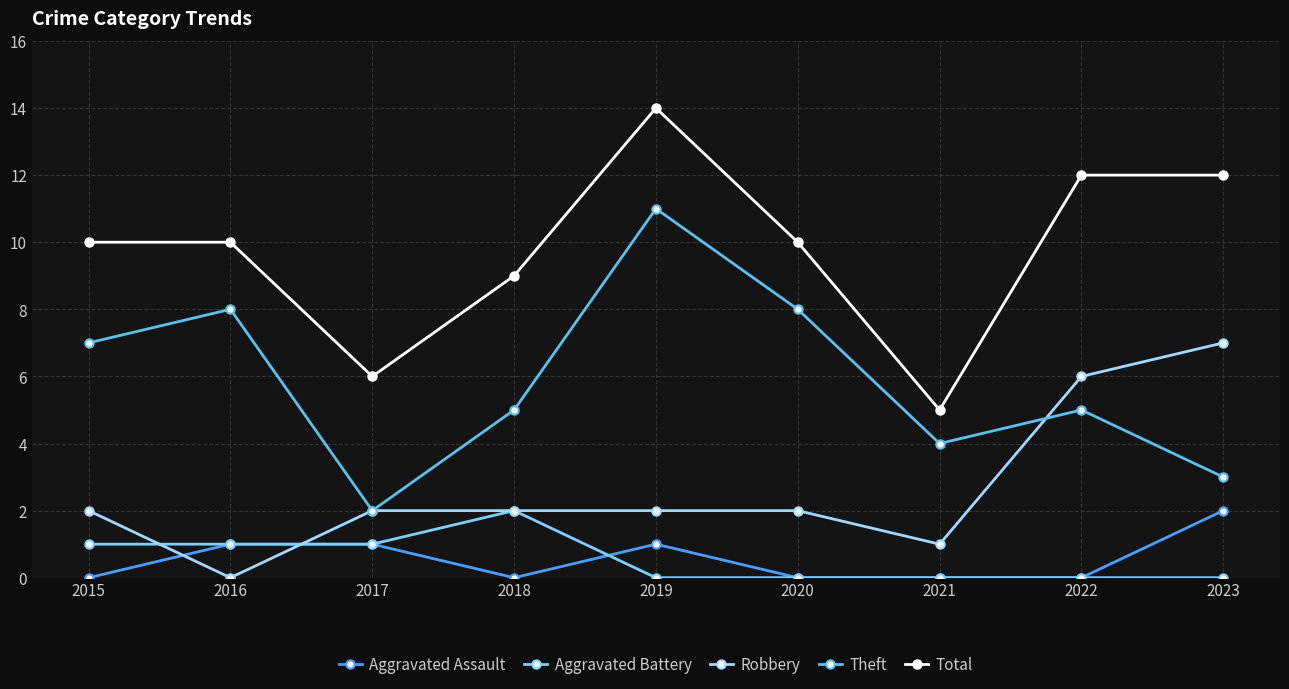

How many interior local valleys does the Theft series have?

2